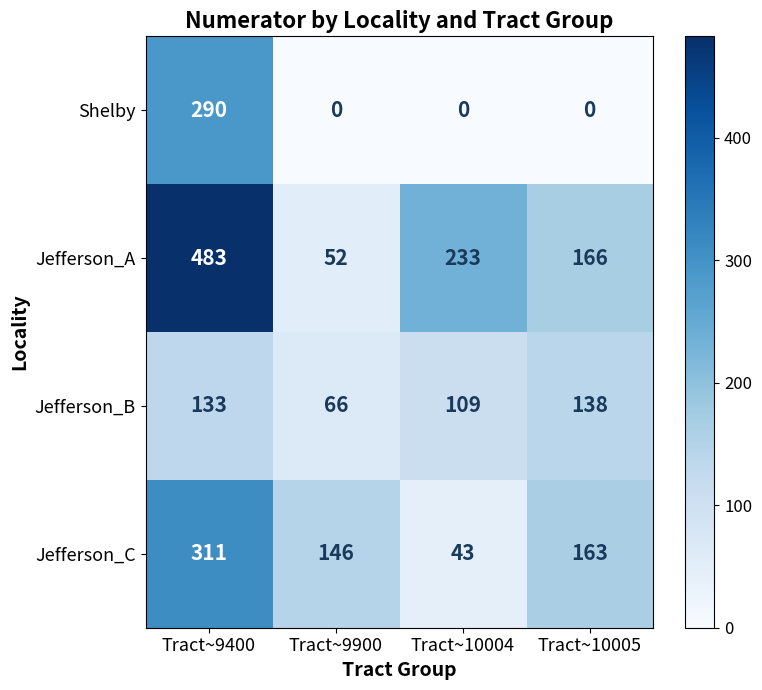

At Tract~9900, list the series in order from smallest to largest.

Shelby, Jefferson_A, Jefferson_B, Jefferson_C